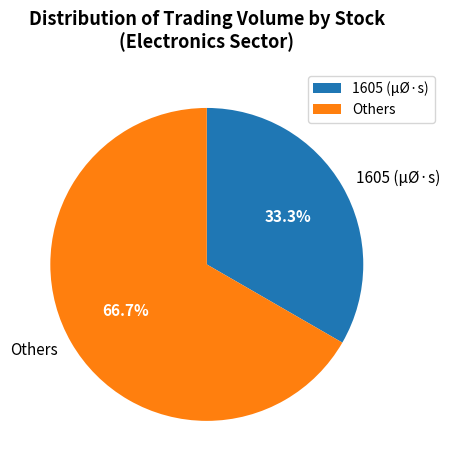

What is the smallest slice in the pie chart?

1605 (µØ·s)